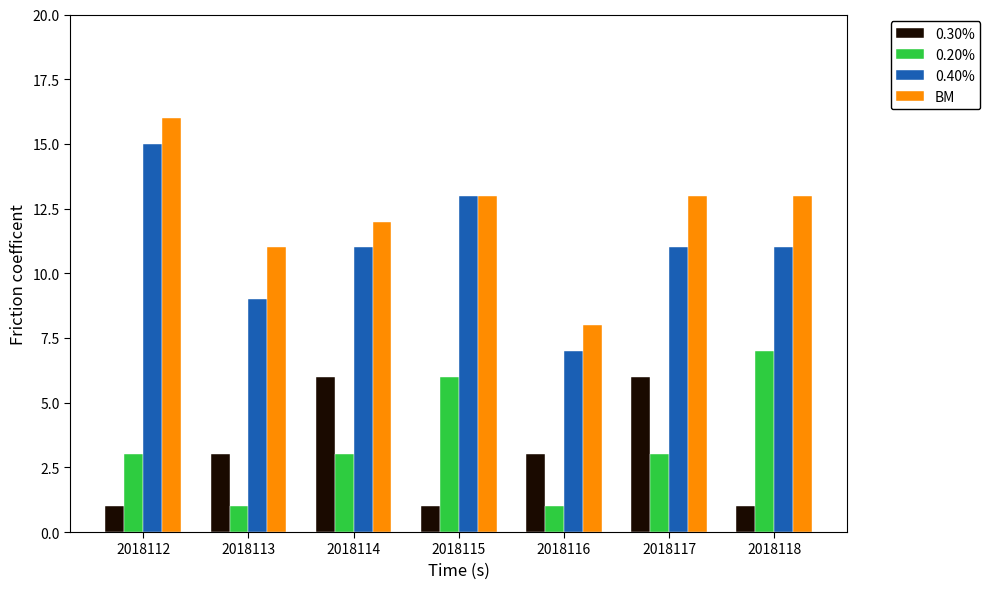

What is the difference between the second highest and minimum values in the BM series?

5